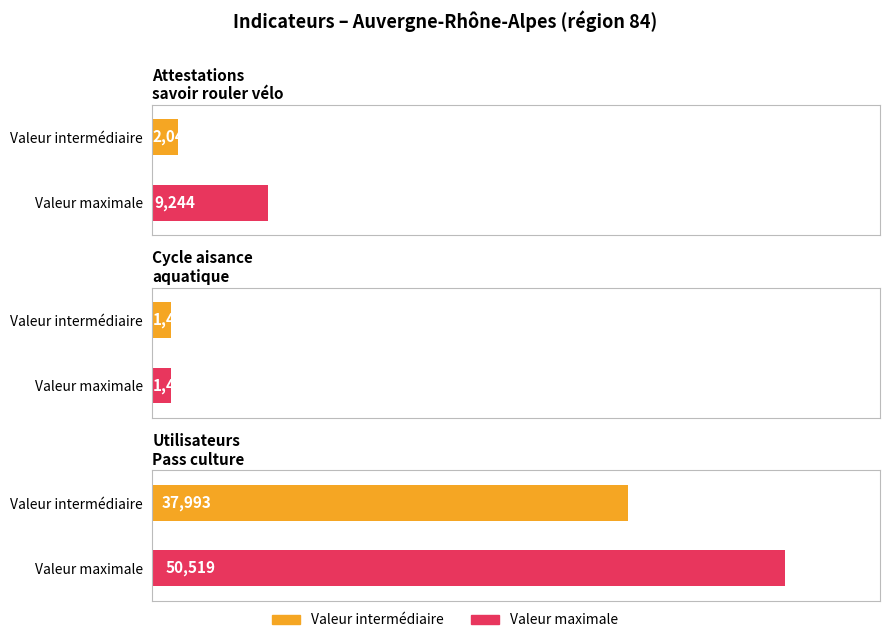

True or false: Attestations savoir rouler vélo has a value of 512 at 2021-03.

False